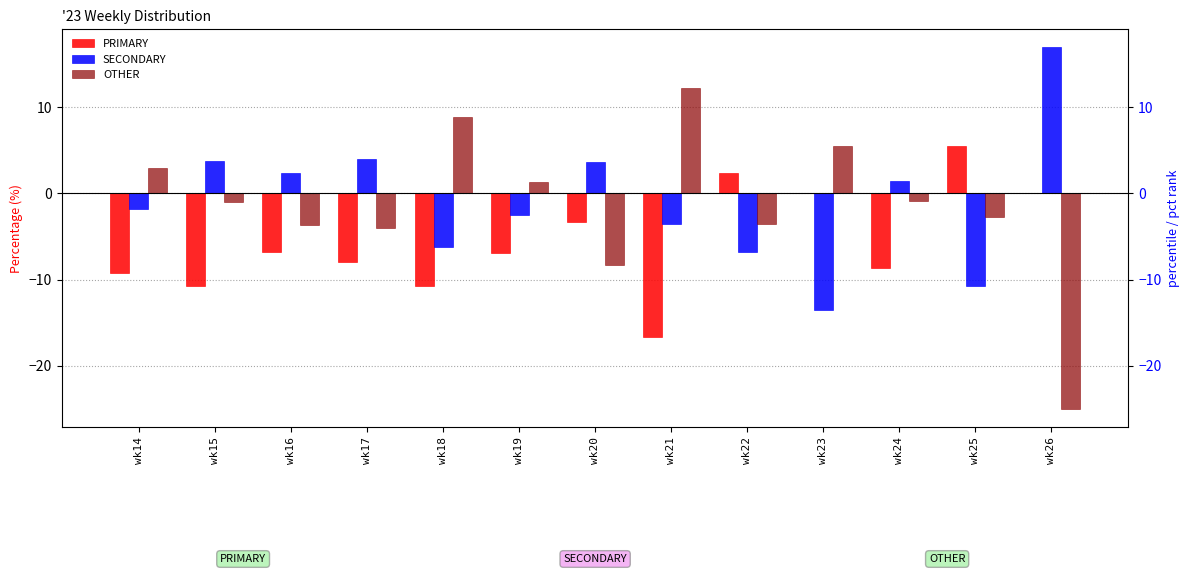

At which label is PRIMARY closest to -5?

wk20